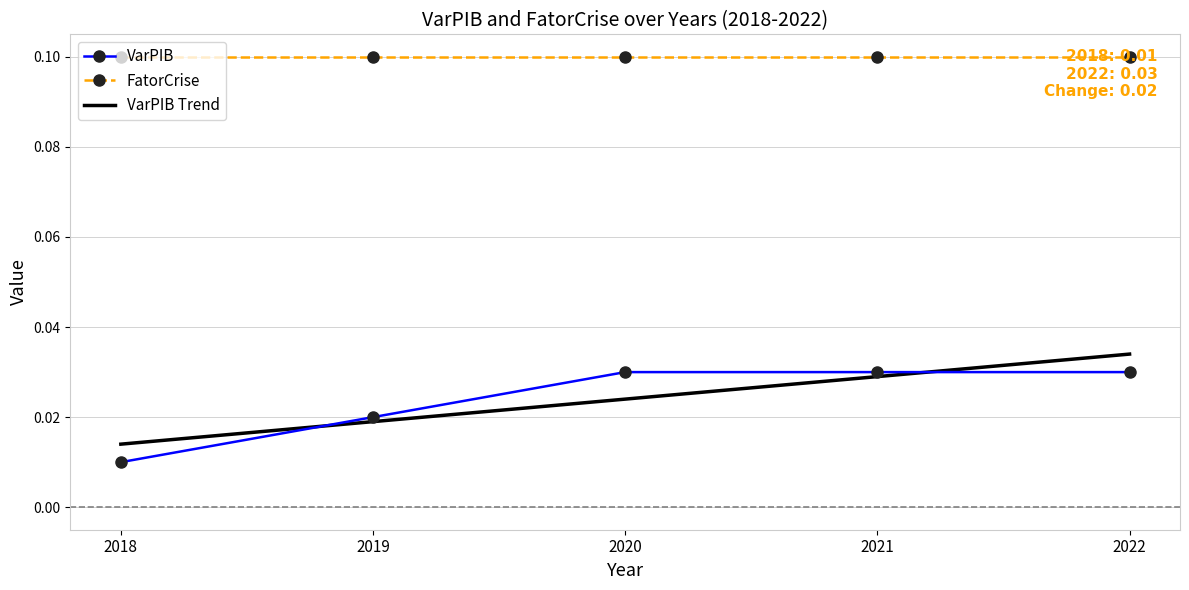

Which category has the lowest value in the VarPIB series?

2018